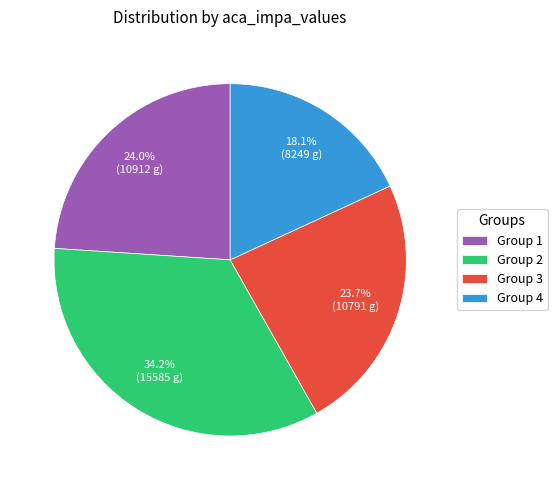

Which slice is the largest?

Group 2